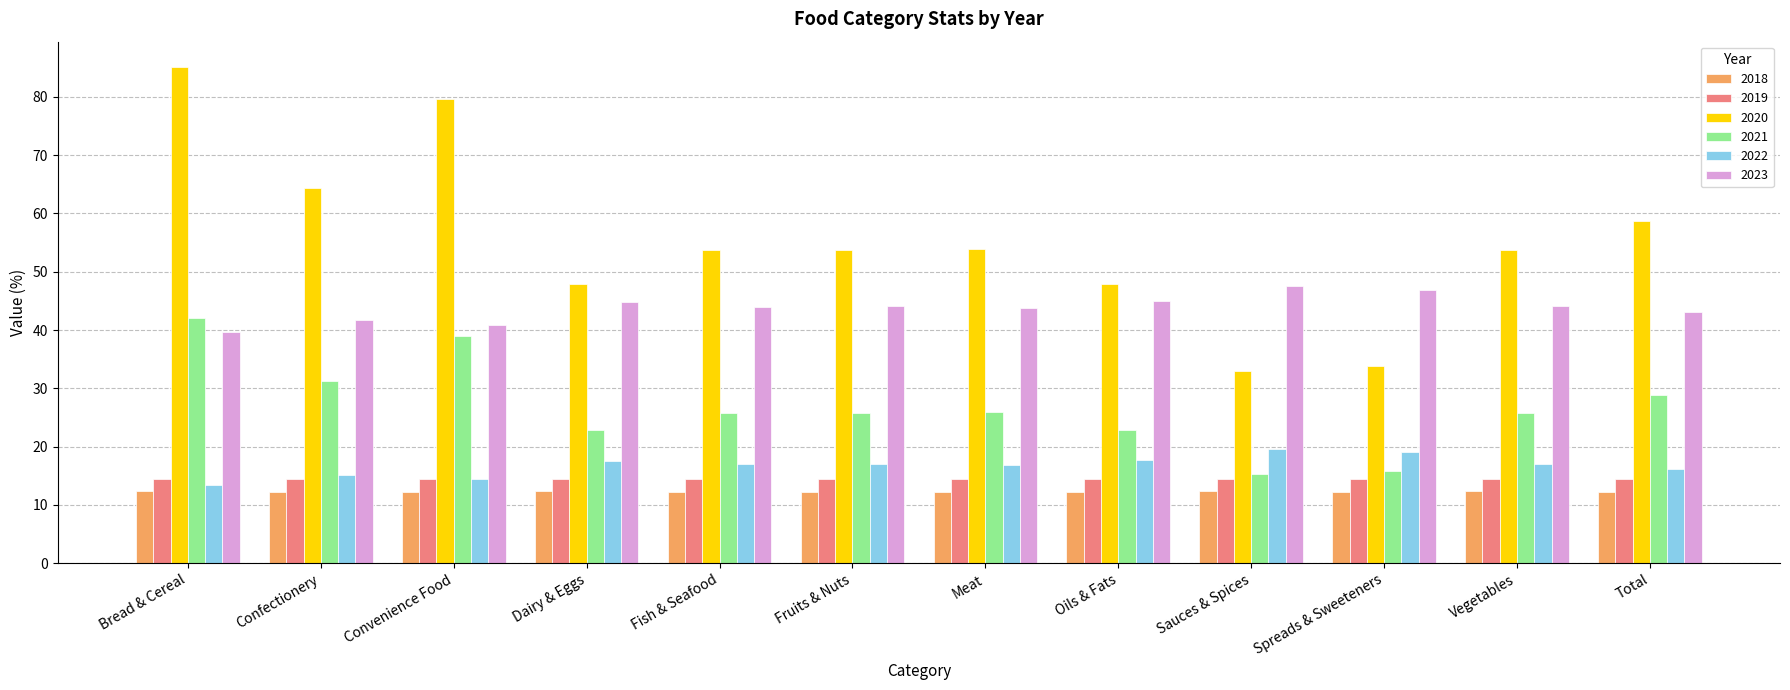

Which series has the largest range (max minus min)?

2020